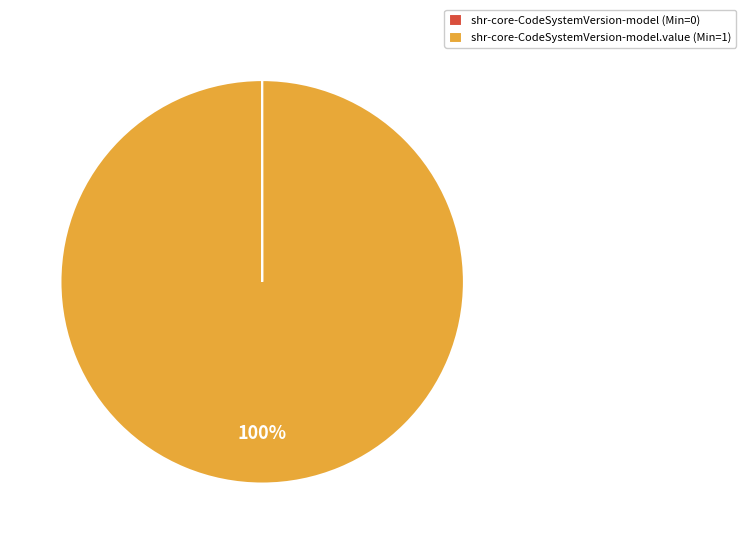

Which category has the biggest portion of the pie?

shr-core-CodeSystemVersion-model.value (Min=1)